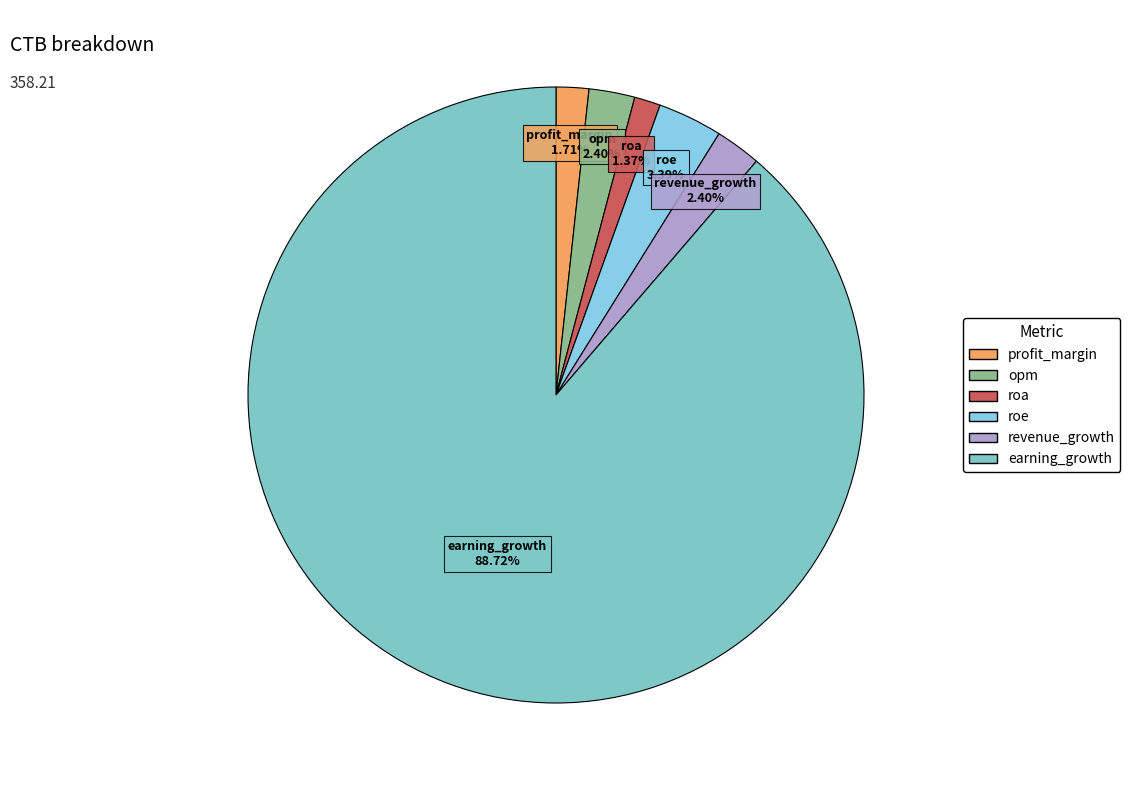

What percentage is the roa slice, to the nearest percent?

1%